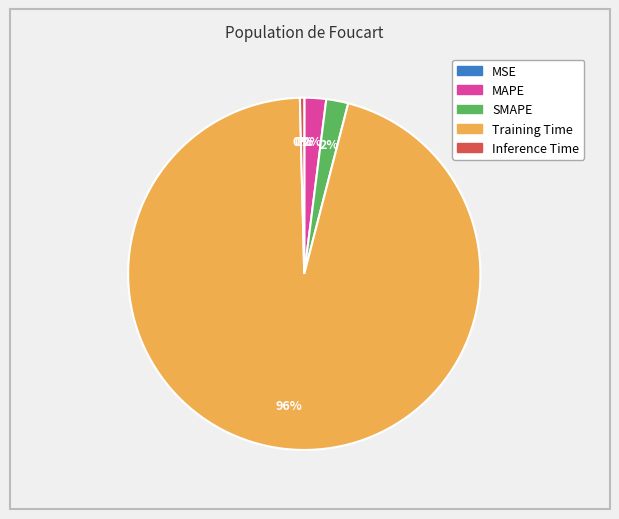

Is the sum of Training Time and MAPE greater than half?

Yes